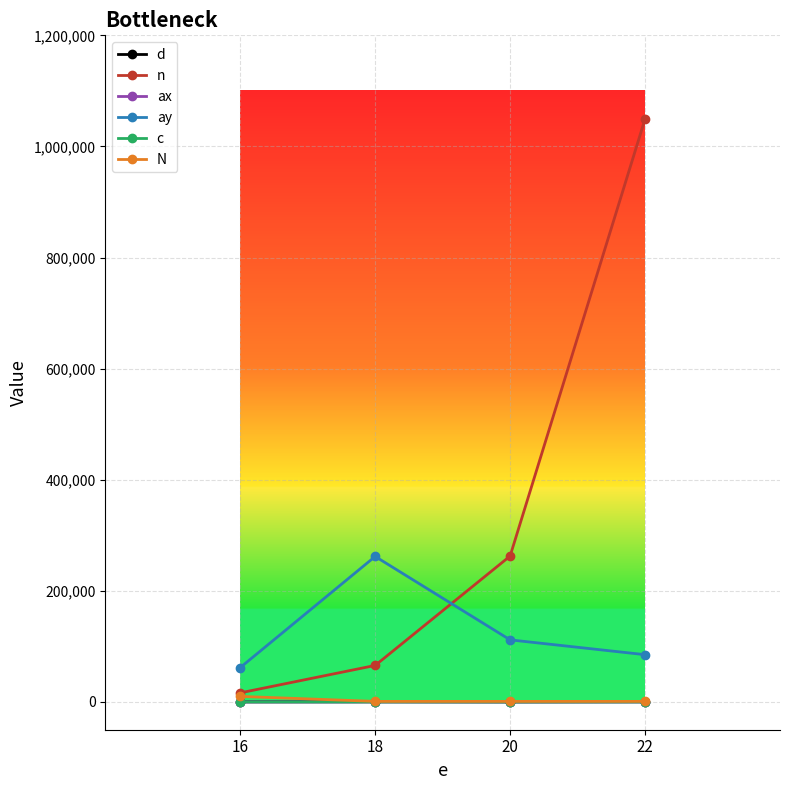

True or false: ay has more than 0 points higher than both neighbors.

True